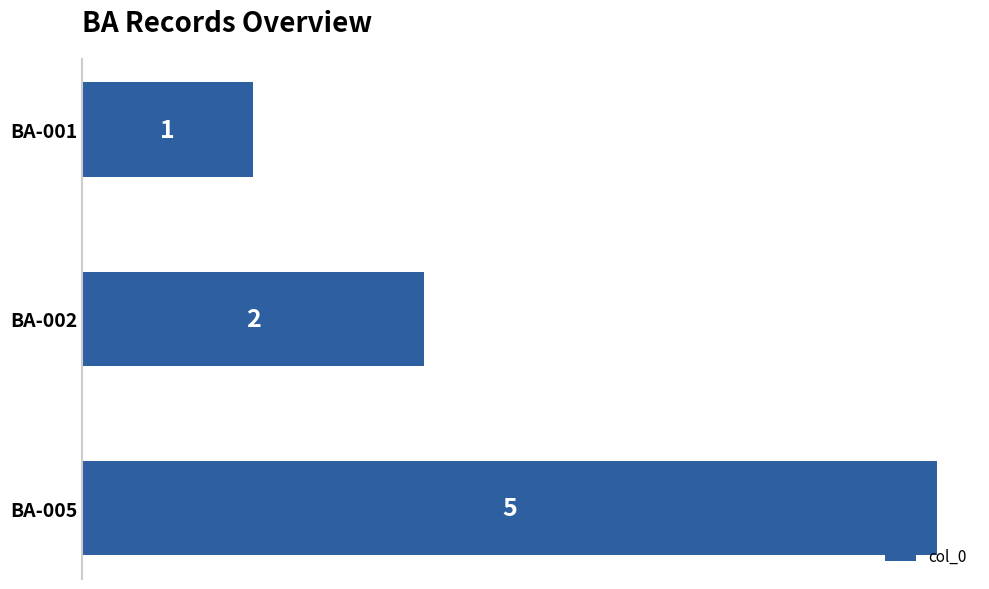

Approximately how many times larger is the value at BA-005 compared to BA-001?

5.0